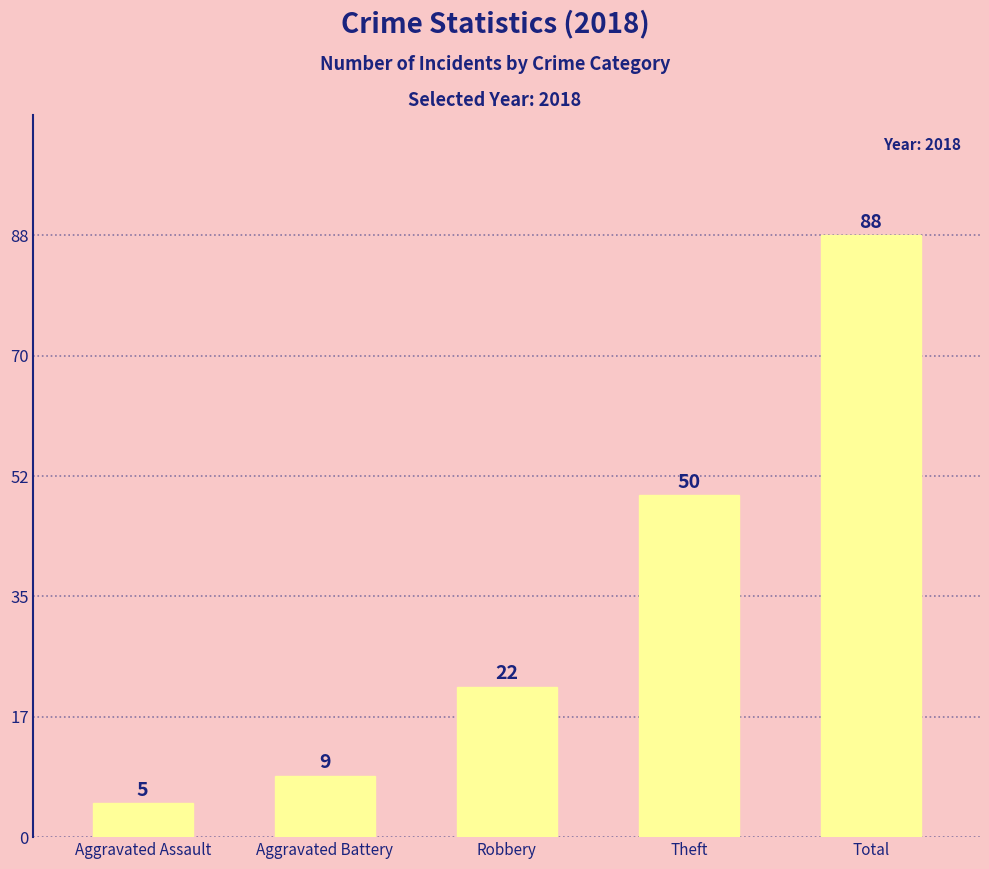

At which category does the chart reach its peak across all series?

Total